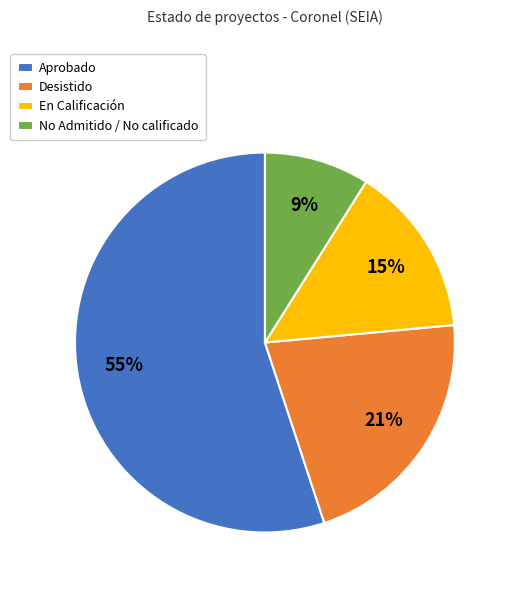

What is the smallest slice in the pie chart?

No Admitido / No calificado